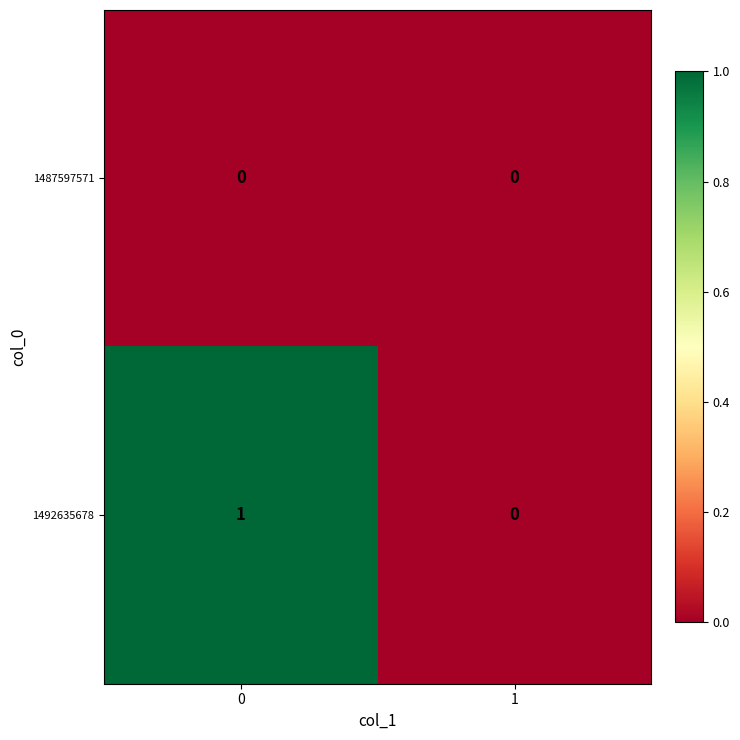

The 1492635678 series shows 1 at 0. True or false?

True